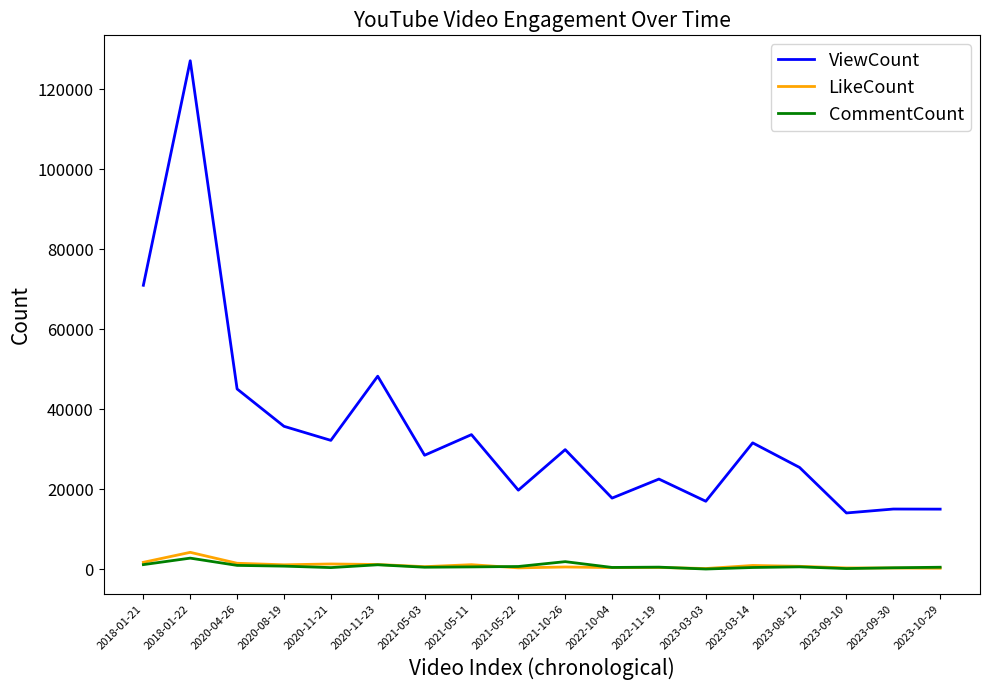

Does the chart have visible grid lines?

No